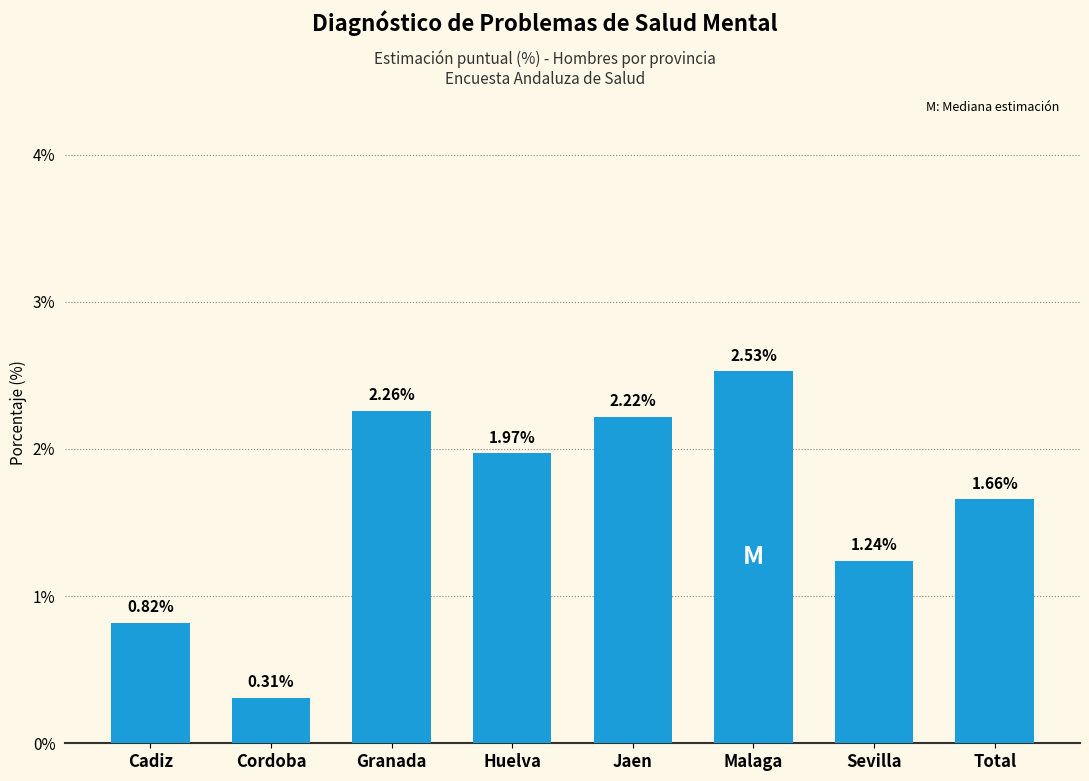

List the labels in order of value, largest first.

Malaga, Granada, Jaen, Huelva, Total, Sevilla, Cadiz, Cordoba